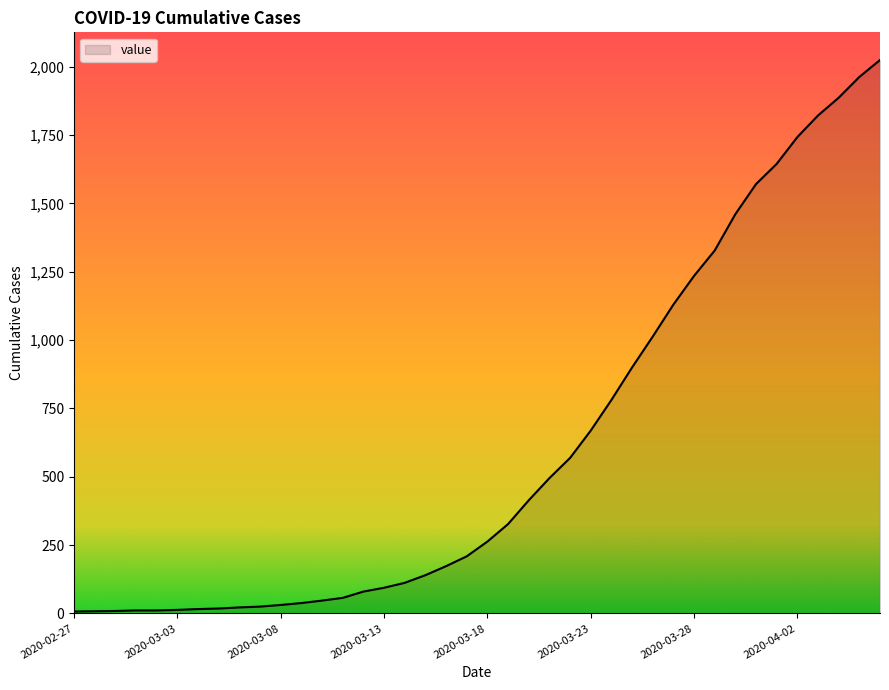

What is the difference between the maximum and minimum values?

2018